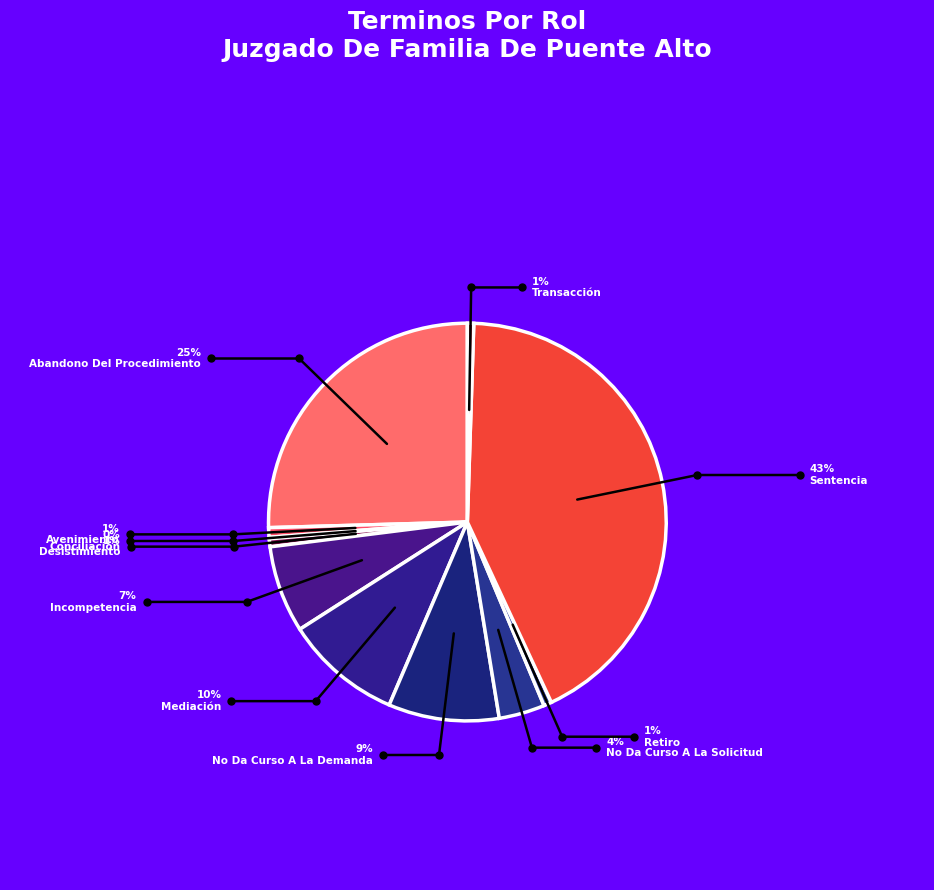

To the nearest percent, what portion does Sentencia represent?

43%